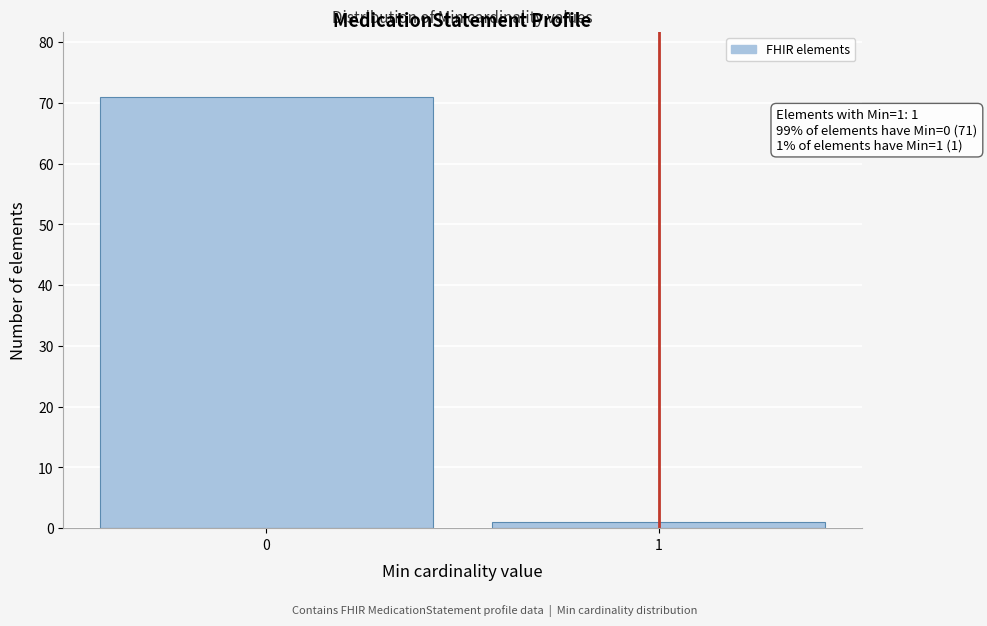

Reading left to right, what are all the values shown in this chart?

0=71	1=1